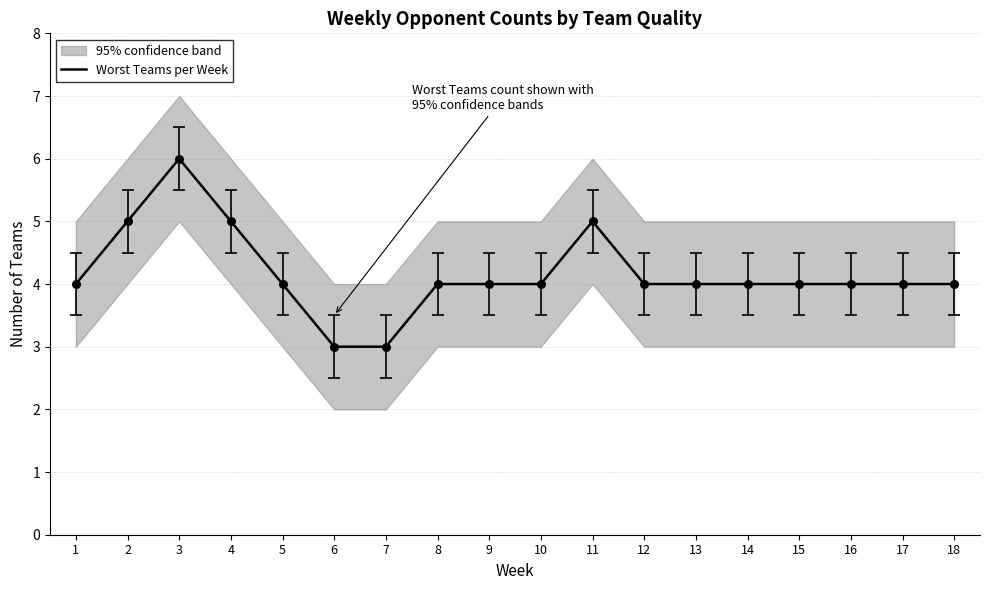

What is the change in value from 2 to 3?

+1